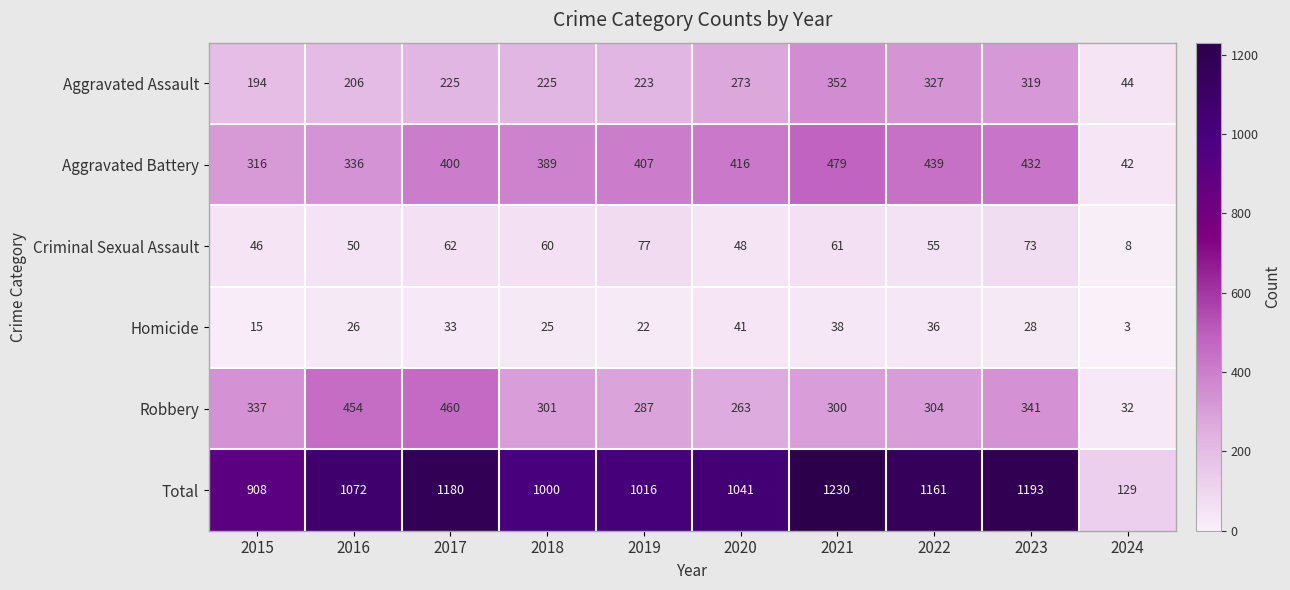

The Robbery series shows 32 at 2024. True or false?

True